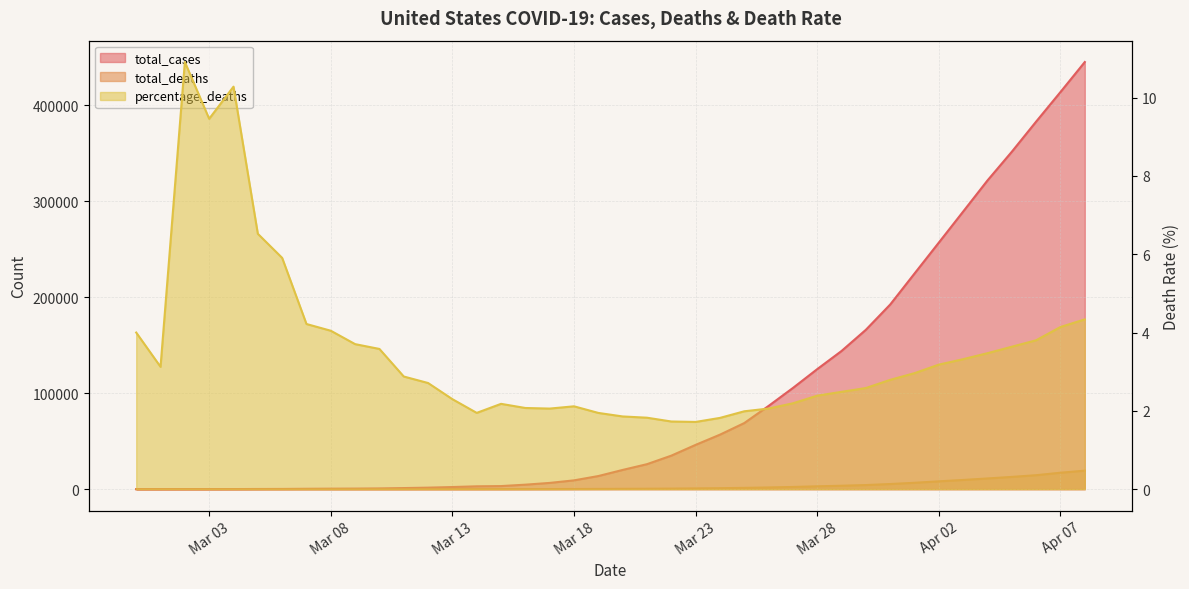

What is the minimum value for total_deaths?

1.0